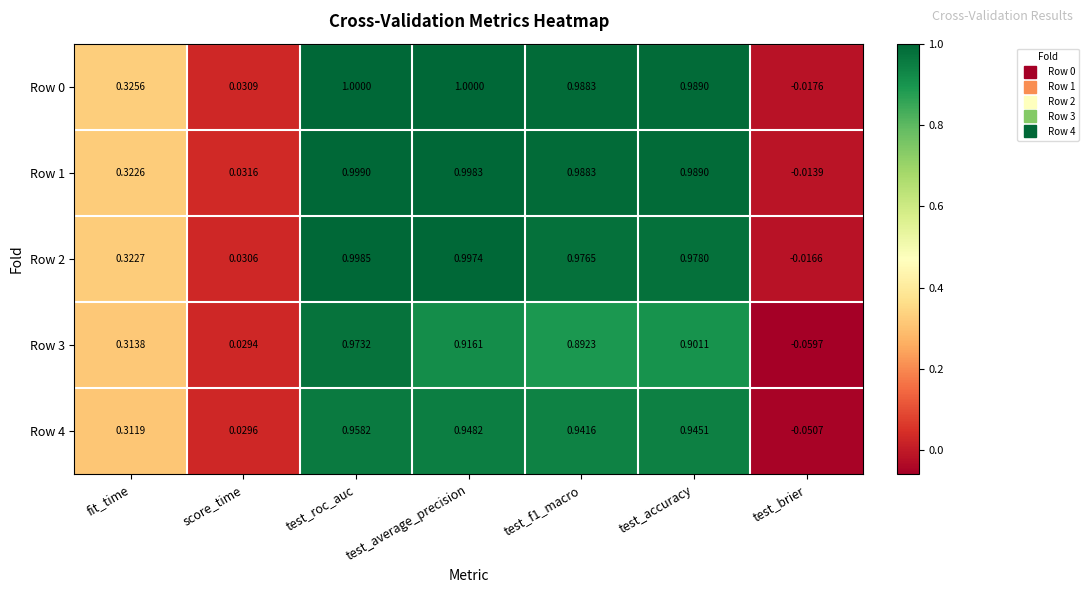

How many values in Row 1 are below zero?

1